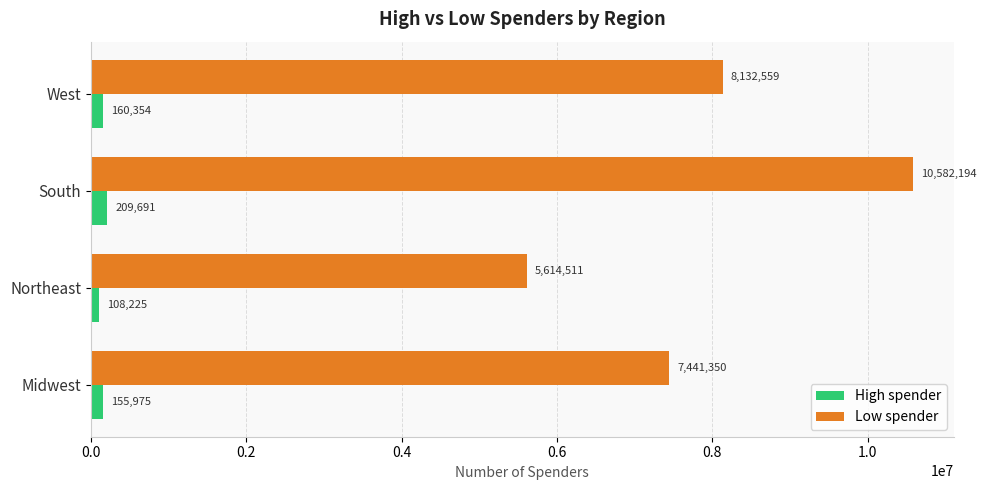

What is the difference between the maximum and second lowest values in the Low spender series?

3140844